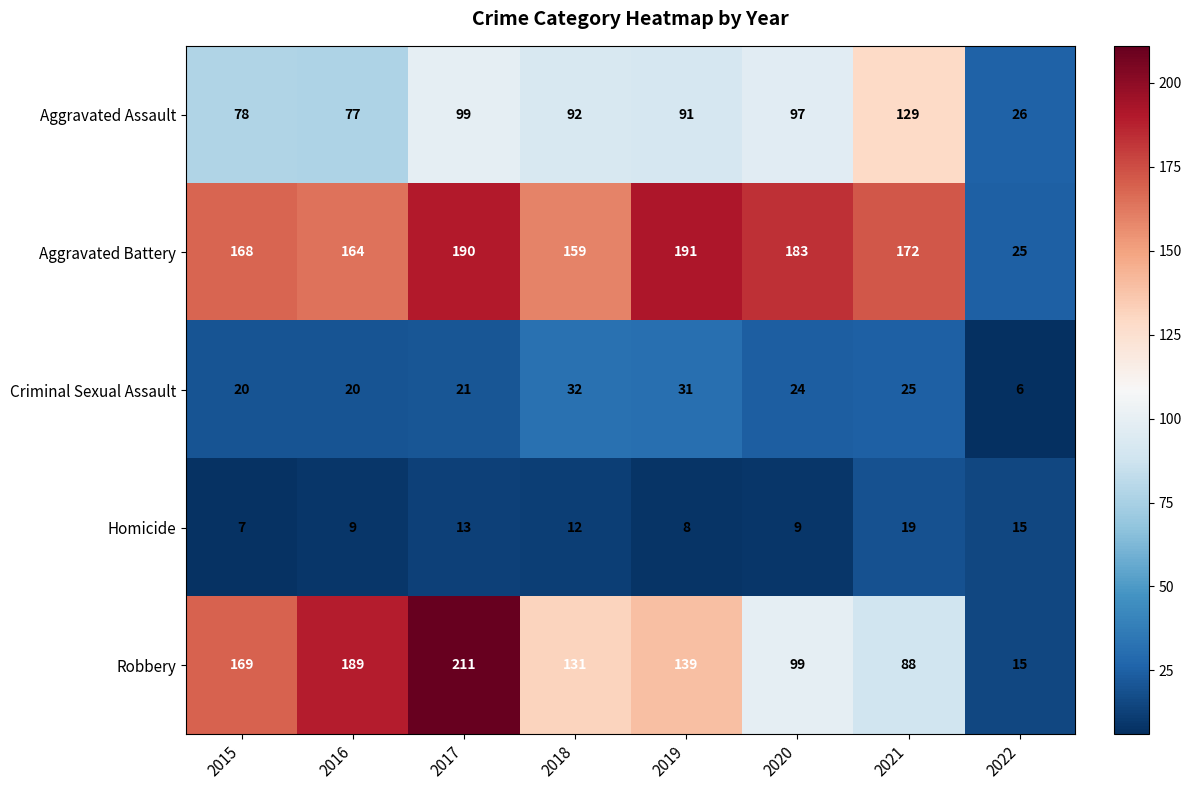

The value of Criminal Sexual Assault at 2016 is 20. True or false?

True